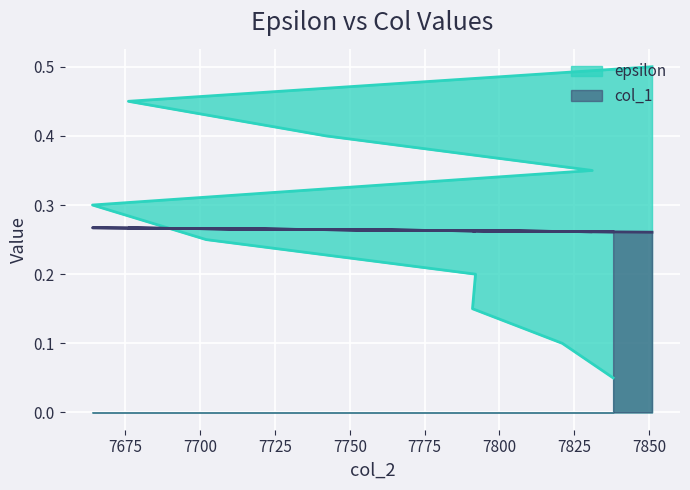

What is the difference between the highest and lowest values at 7742?

0.1